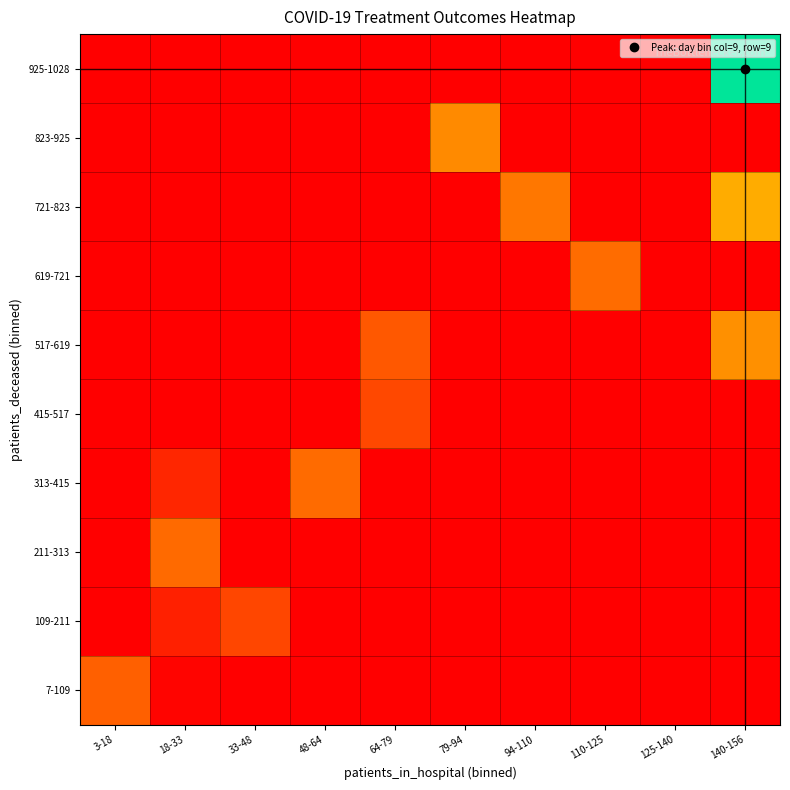

Reading right to left, list all the values displayed in this chart.

7-109: 140-156=0.0	125-140=0.0	110-125=0.0	94-110=0.0	79-94=0.0	64-79=0.0	48-64=0.0	33-48=0.0	18-33=0.0	3-18=0.2
109-211: 140-156=0.0	125-140=0.0	110-125=0.0	94-110=0.0	79-94=0.0	64-79=0.0	48-64=0.0	33-48=0.2	18-33=0.1	3-18=0.0
211-313: 140-156=0.0	125-140=0.0	110-125=0.0	94-110=0.0	79-94=0.0	64-79=0.0	48-64=0.0	33-48=0.0	18-33=0.3	3-18=0.0
313-415: 140-156=0.0	125-140=0.0	110-125=0.0	94-110=0.0	79-94=0.0	64-79=0.0	48-64=0.3	33-48=0.0	18-33=0.1	3-18=0.0
415-517: 140-156=0.0	125-140=0.0	110-125=0.0	94-110=0.0	79-94=0.0	64-79=0.2	48-64=0.0	33-48=0.0	18-33=0.0	3-18=0.0
517-619: 140-156=0.4	125-140=0.0	110-125=0.0	94-110=0.0	79-94=0.0	64-79=0.2	48-64=0.0	33-48=0.0	18-33=0.0	3-18=0.0
619-721: 140-156=0.0	125-140=0.0	110-125=0.3	94-110=0.0	79-94=0.0	64-79=0.0	48-64=0.0	33-48=0.0	18-33=0.0	3-18=0.0
721-823: 140-156=0.5	125-140=0.0	110-125=0.0	94-110=0.3	79-94=0.0	64-79=0.0	48-64=0.0	33-48=0.0	18-33=0.0	3-18=0.0
823-925: 140-156=0.0	125-140=0.0	110-125=0.0	94-110=0.0	79-94=0.4	64-79=0.0	48-64=0.0	33-48=0.0	18-33=0.0	3-18=0.0
925-1028: 140-156=1.0	125-140=0.0	110-125=0.0	94-110=0.0	79-94=0.0	64-79=0.0	48-64=0.0	33-48=0.0	18-33=0.0	3-18=0.0